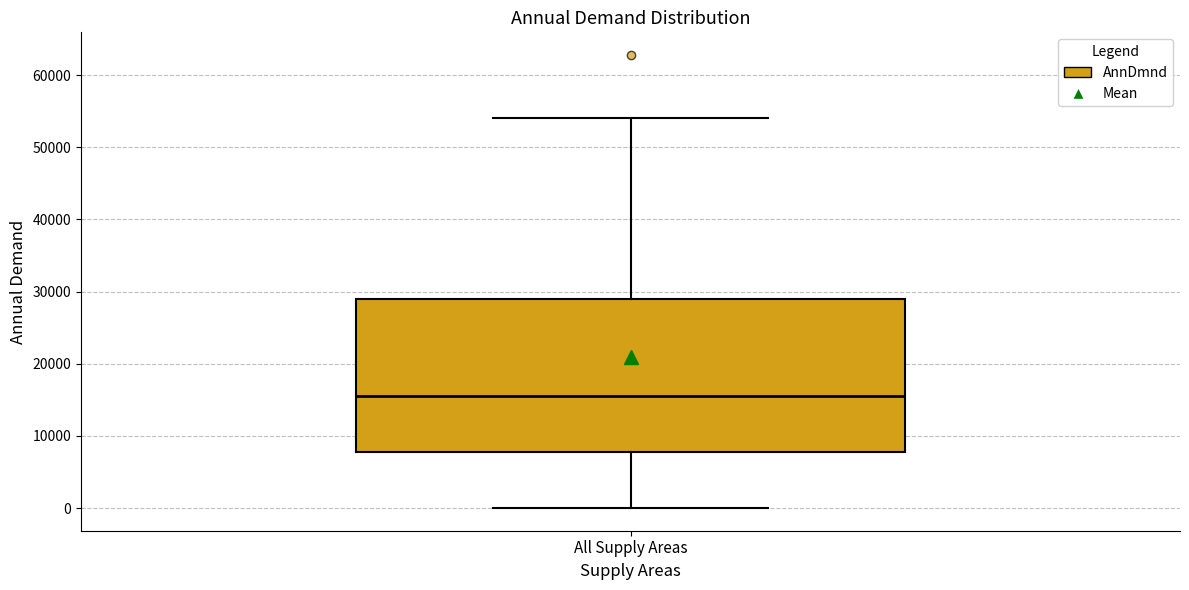

Transcribe this box plot: give where the median line is, the range the box spans, and where the two whiskers end, as read against the y-axis. The values are not printed on the chart, so give them approximately, as read against the axis.

median 16000, box 8000 to 29000, whiskers 0 to 54000